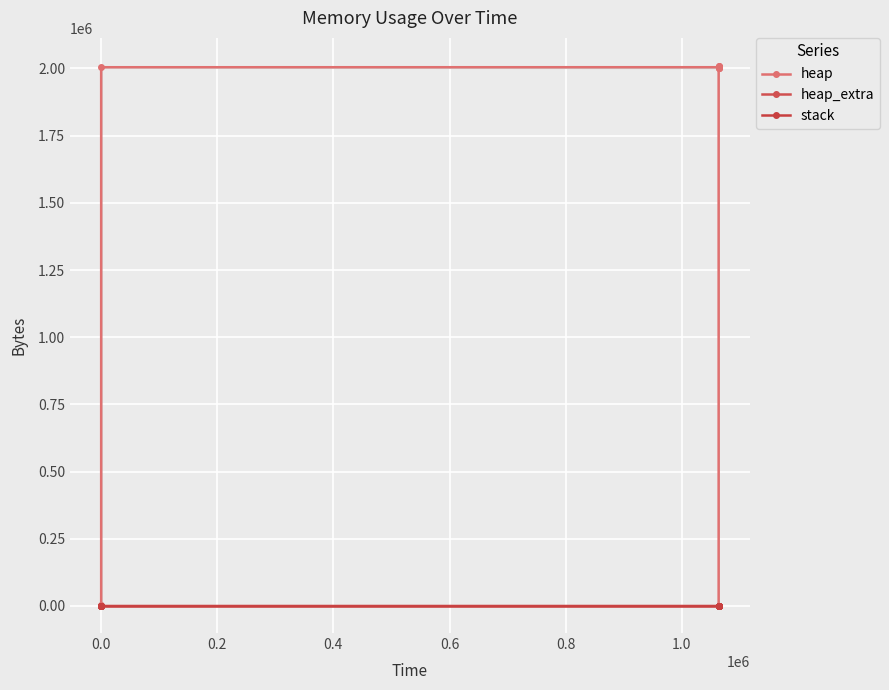

Count the heap_extra values in the range 16 to 70.

9